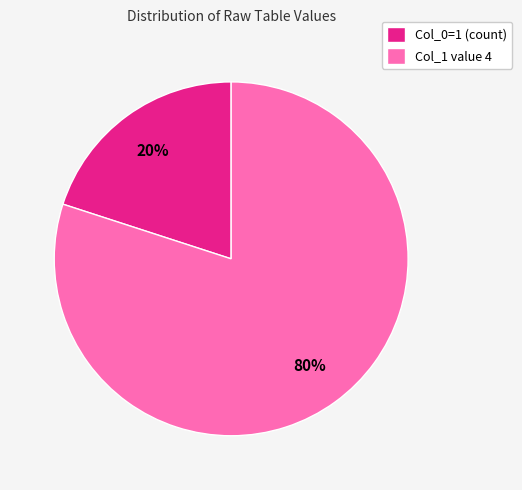

Which category has the smallest portion of the pie?

Col_0=1 (count)